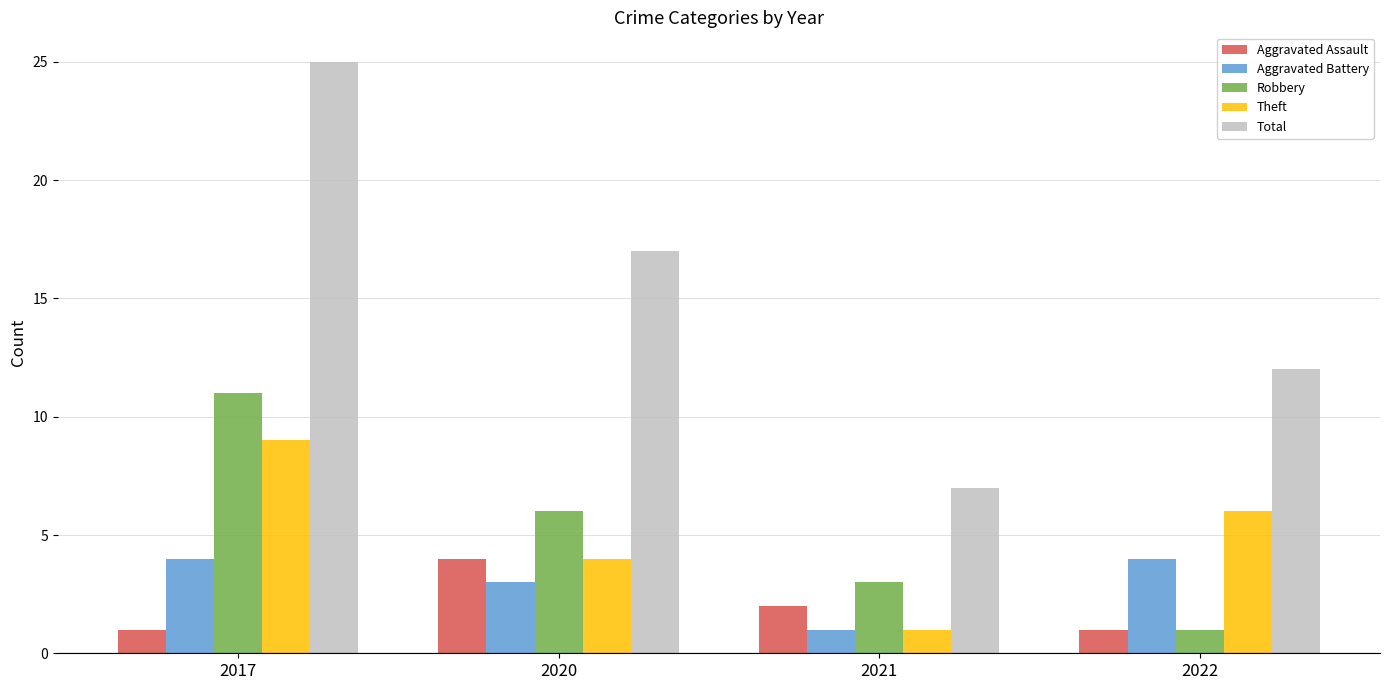

What is the total value across all series at 2020?

34